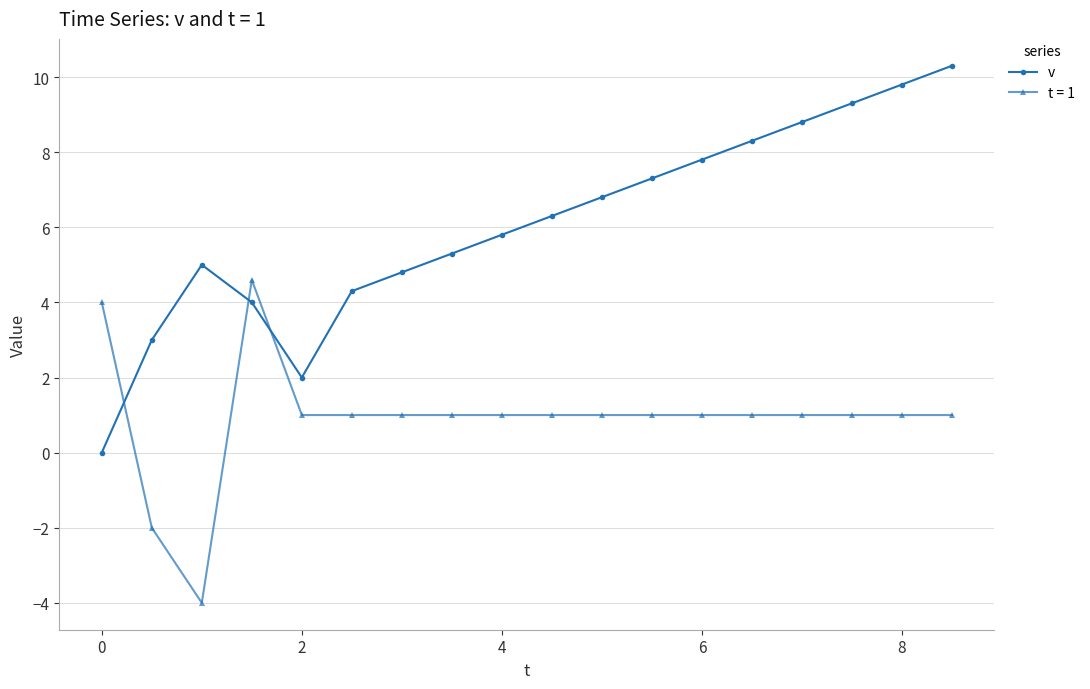

What is the average value of the v series?

6.1